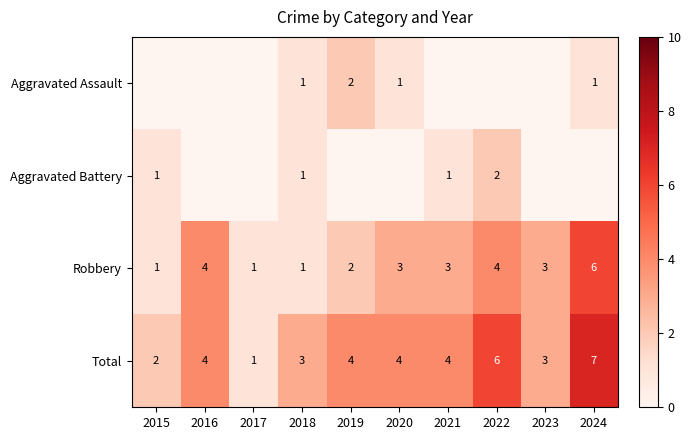

Which category has the highest value in the Robbery series?

2024